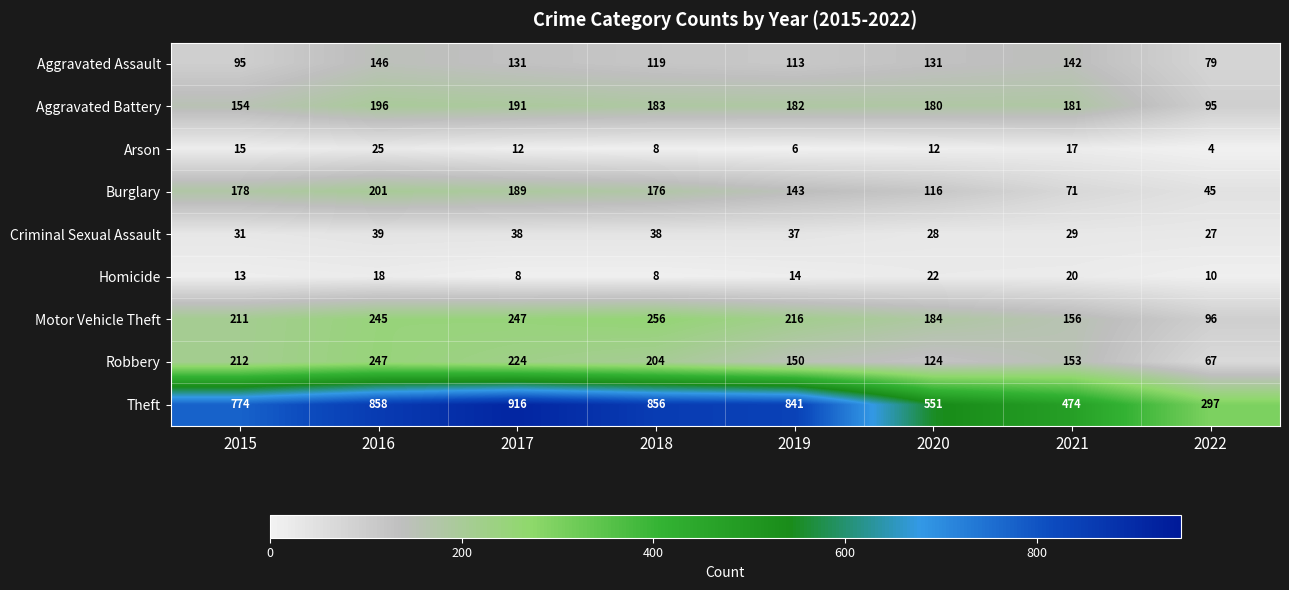

At which label does Theft reach its peak?

2017